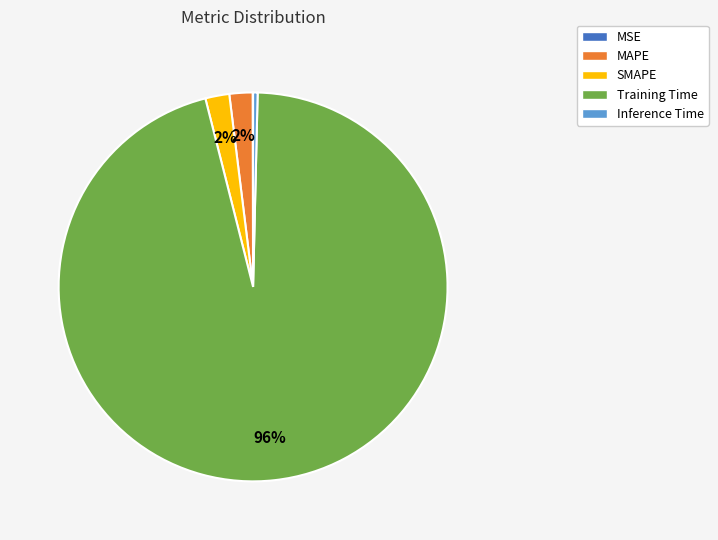

Which category has the biggest portion of the pie?

Training Time